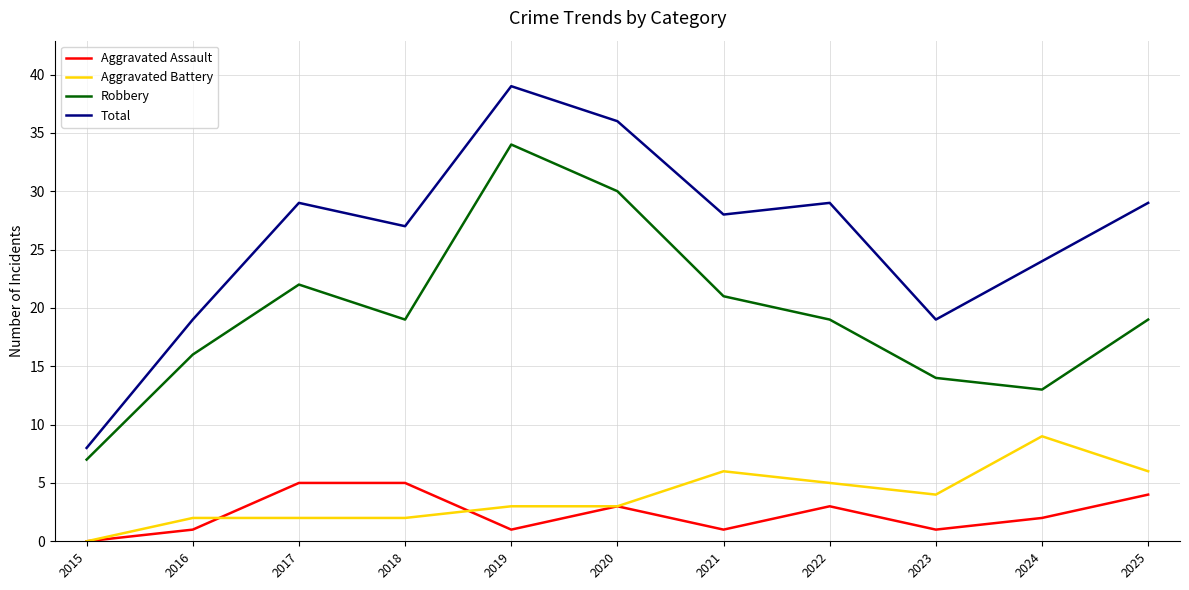

What is the average value of the Aggravated Battery series?

4